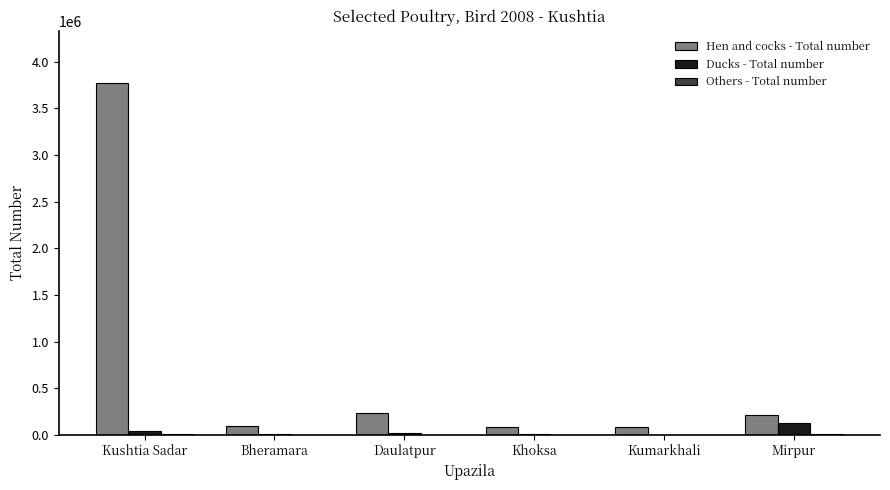

Is it true that Hen and cocks - Total number equals 98113 at Bheramara?

True